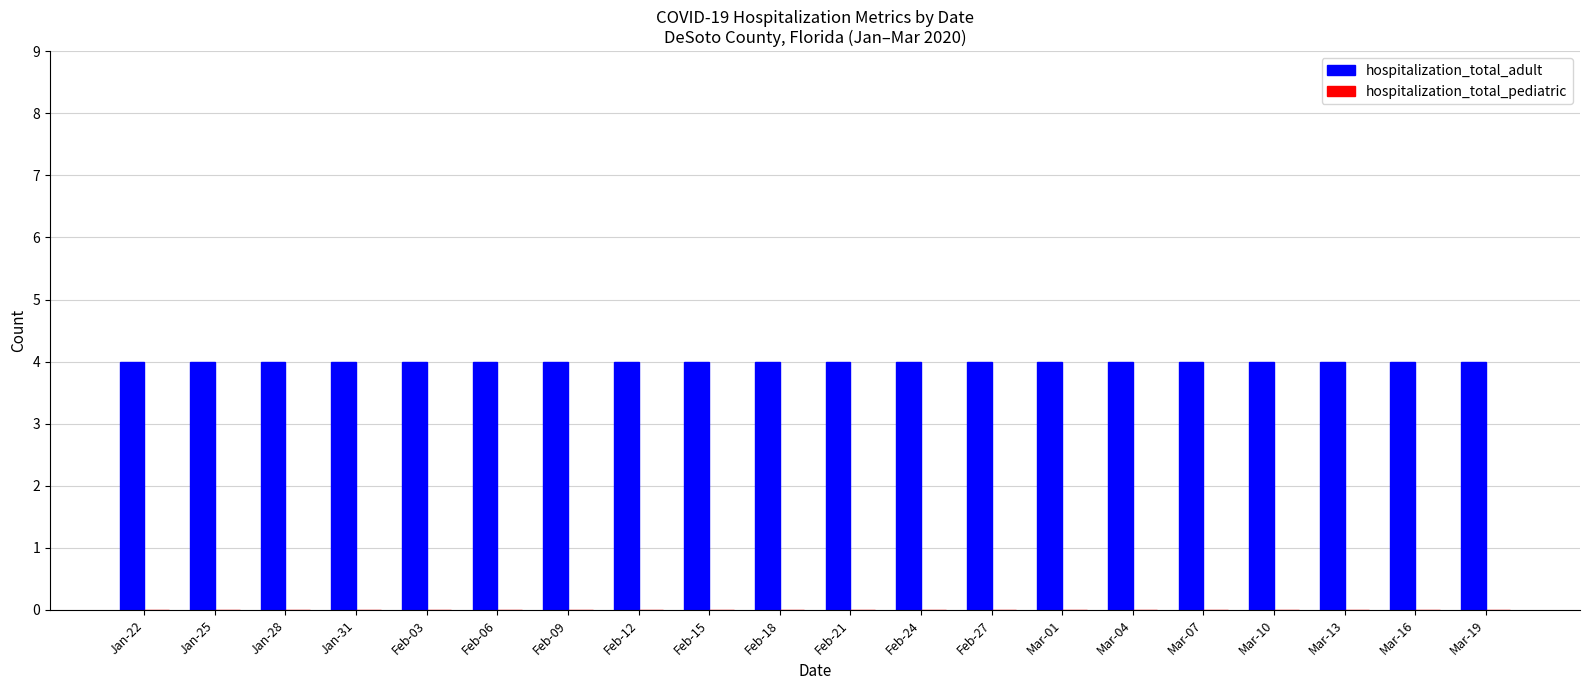

Rank the categories by hospitalization_total_adult value from lowest to highest.

Jan-22, Jan-25, Jan-28, Jan-31, Feb-03, Feb-06, Feb-09, Feb-12, Feb-15, Feb-18, Feb-21, Feb-24, Feb-27, Mar-01, Mar-04, Mar-07, Mar-10, Mar-13, Mar-16, Mar-19